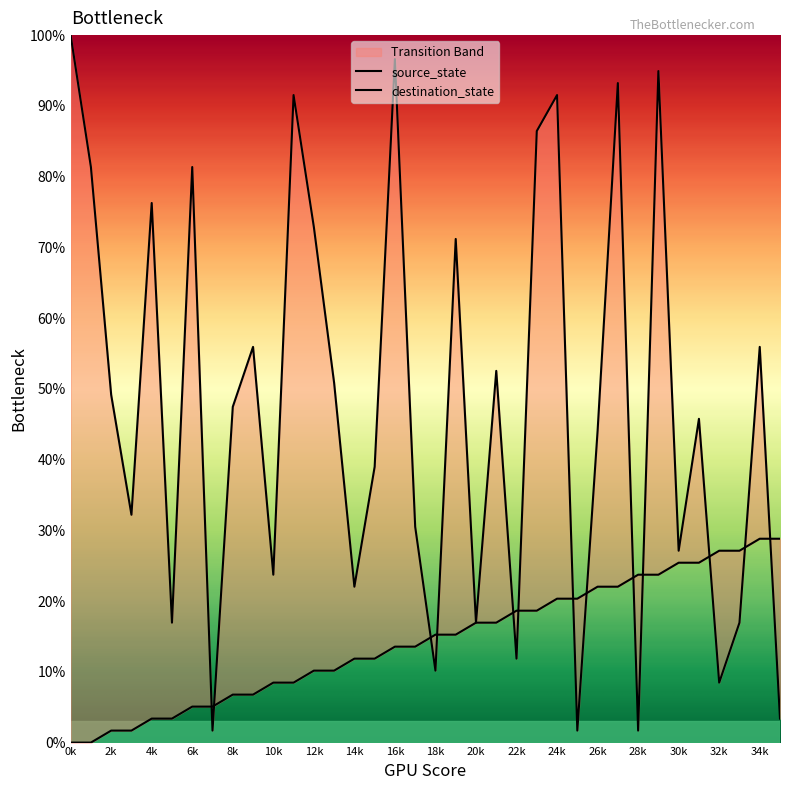

At which category is the sum across all series the highest?

29